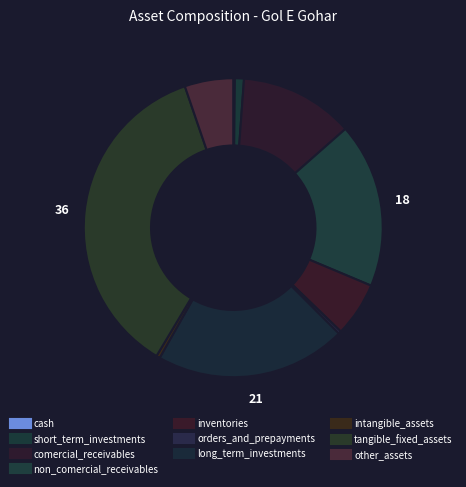

To the nearest percent, what is the average slice percentage?

10%